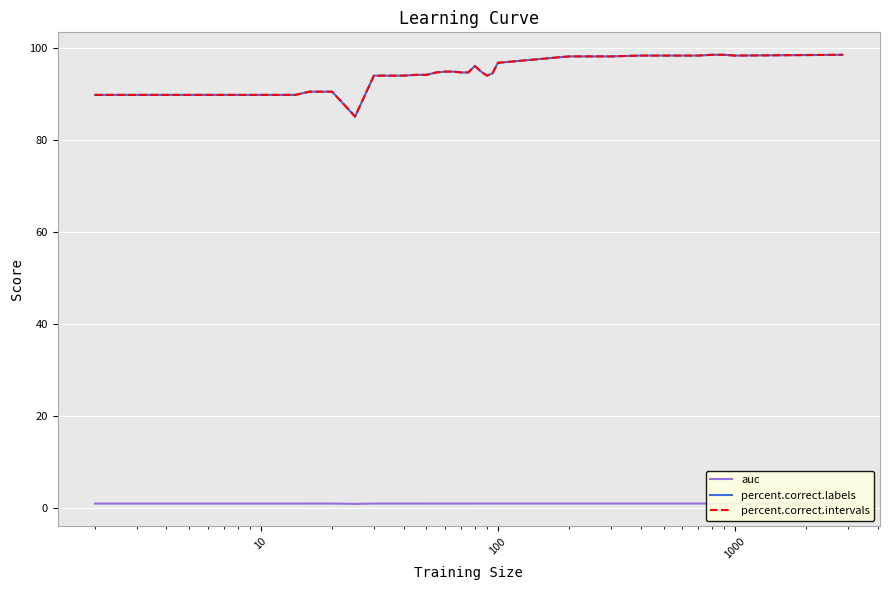

Is this an area chart (filled region under the line)?

No